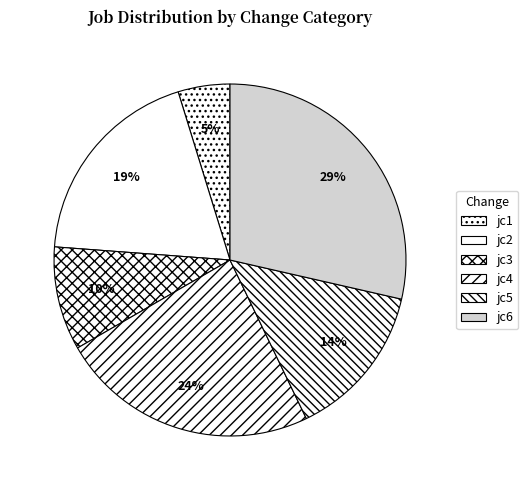

To the nearest percent, what percentage of the pie is jc6?

29%